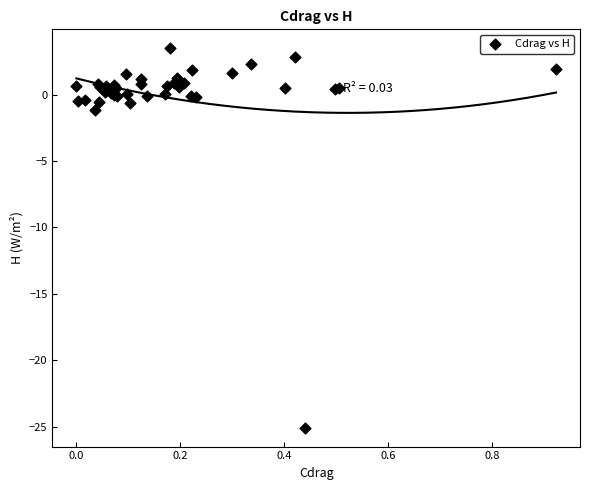

What Y value in the scatter plot is closest to -10?

-1.1